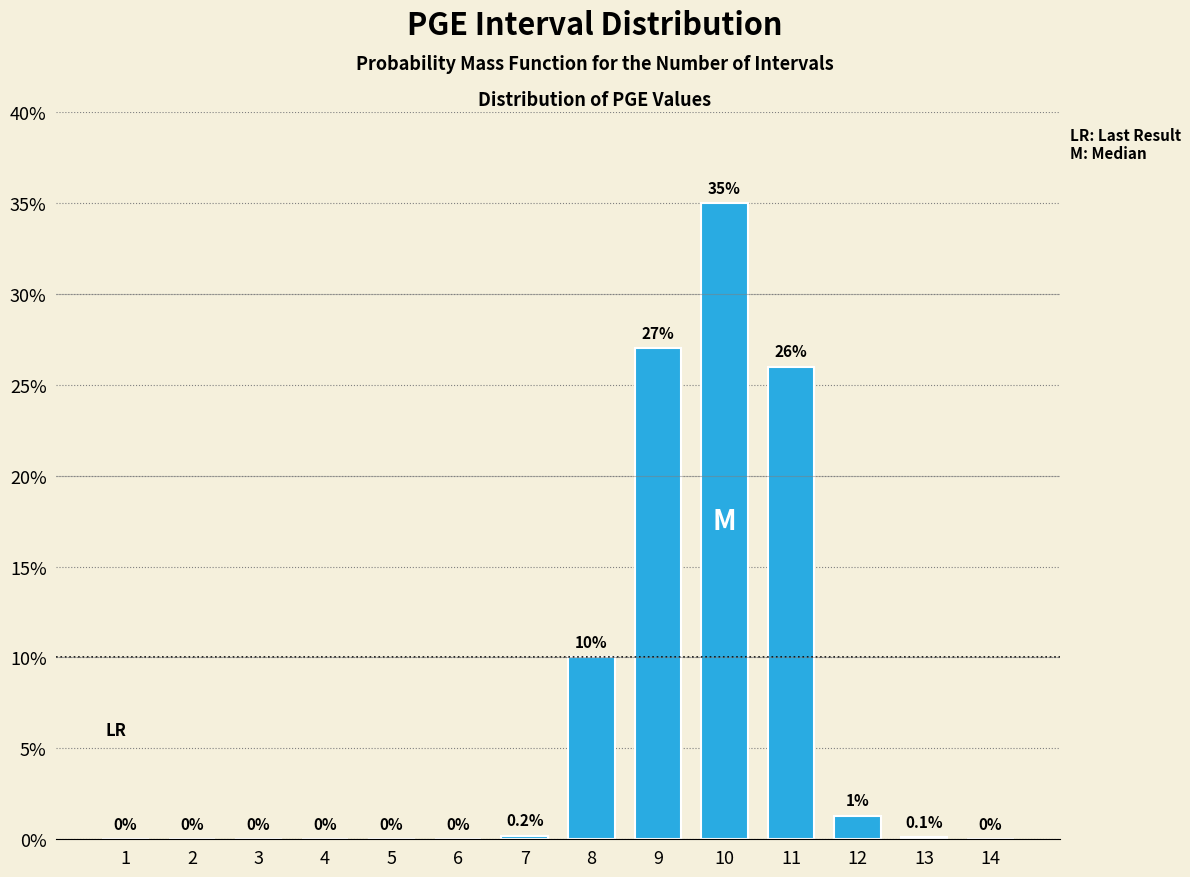

Reading left to right, transcribe all the data shown in this chart.

1=0.0	2=0.0	3=0.0	4=0.0	5=0.0	6=0.0	7=0.2	8=10.0	9=27.0	10=35.0	11=26.0	12=1.3	13=0.1	14=0.0